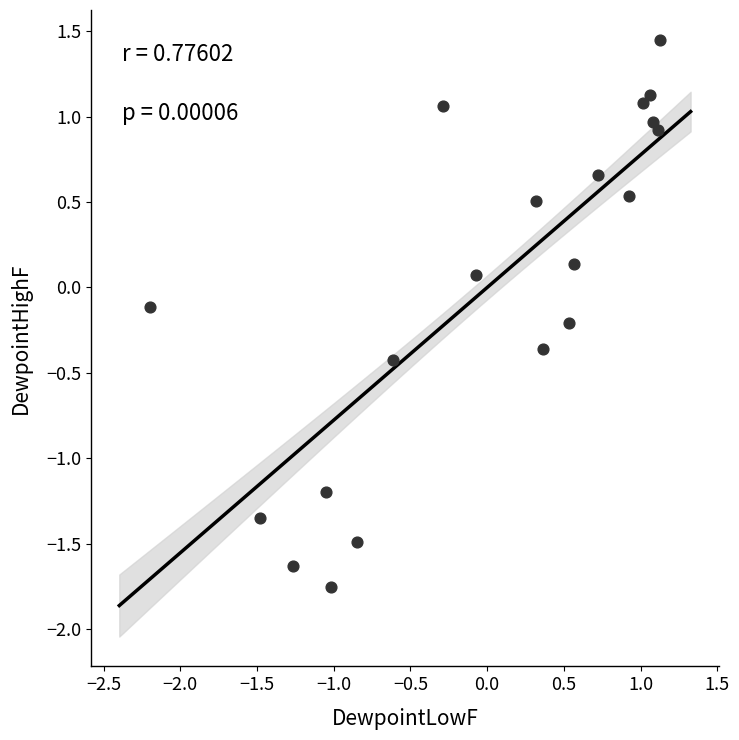

What is the range of X values (max minus min)?

3.3